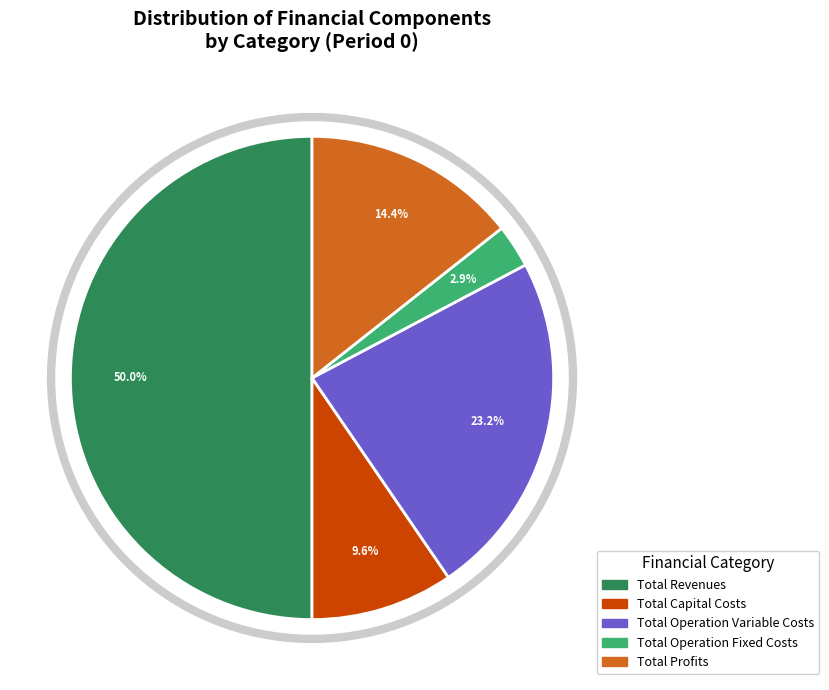

Which slice is the smallest?

Total Operation Fixed Costs